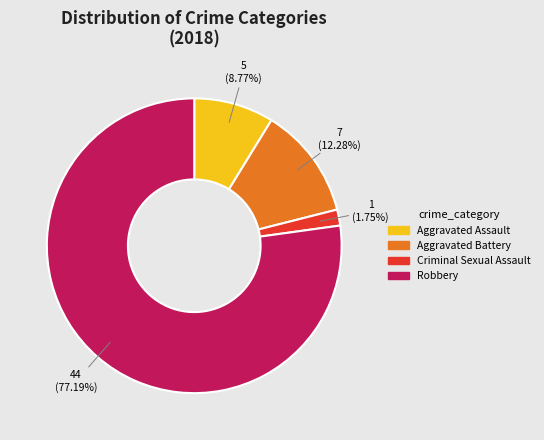

To the nearest percent, what percentage of the pie is Robbery?

77%